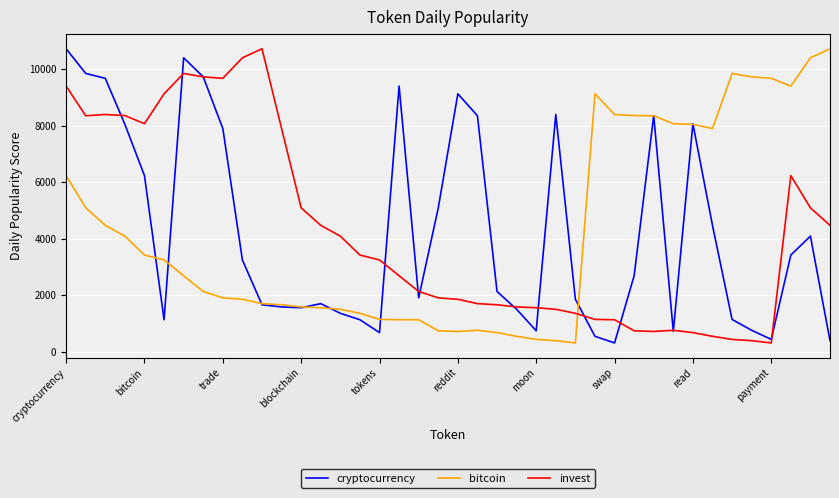

What is the greatest value displayed?

10722.3